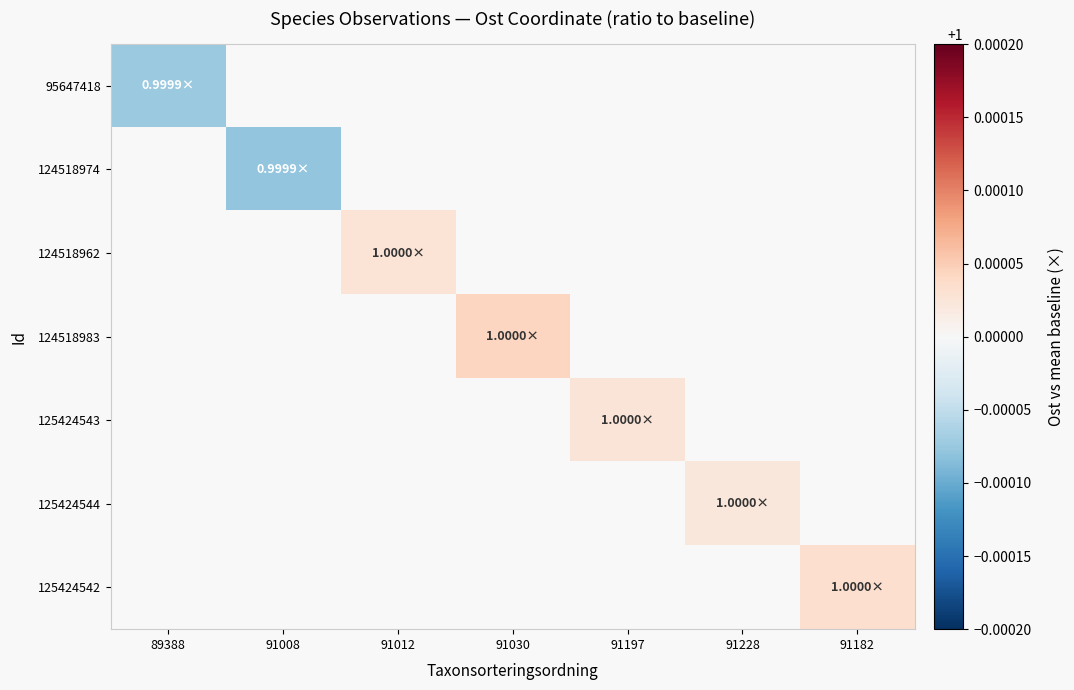

How many distinct data groups are displayed?

7